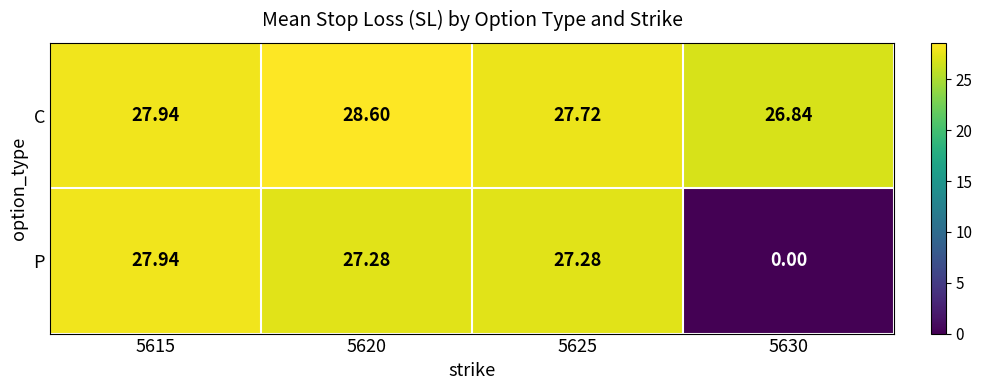

Rank the series by their average value, from highest to lowest.

C, P